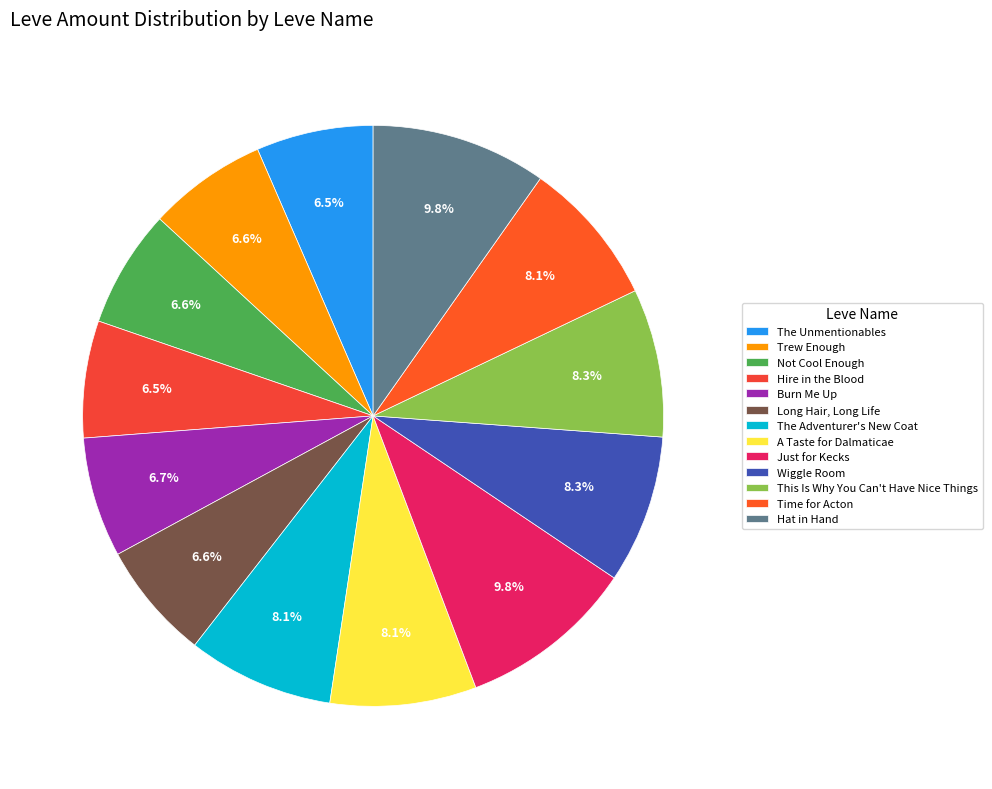

What is the largest slice in the pie chart?

Just for Kecks